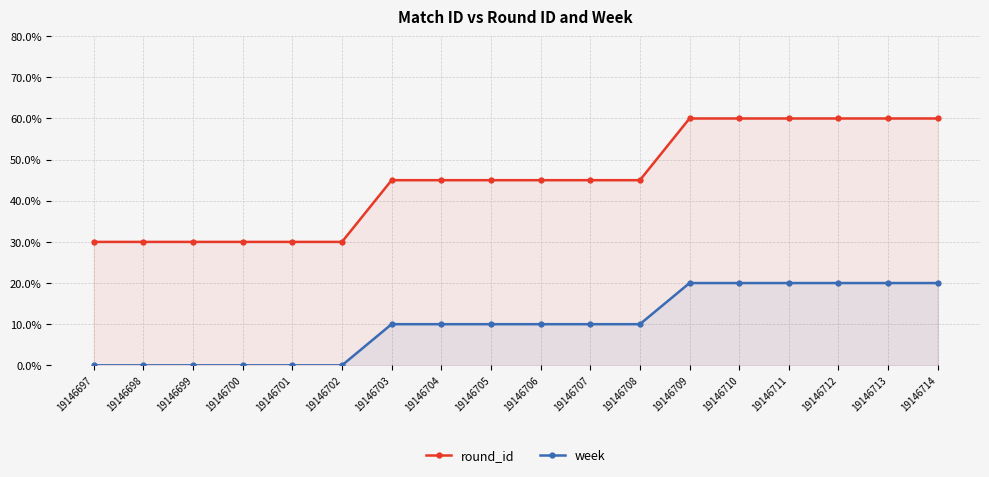

What is the difference between the maximum and minimum values in the round_id series?

30